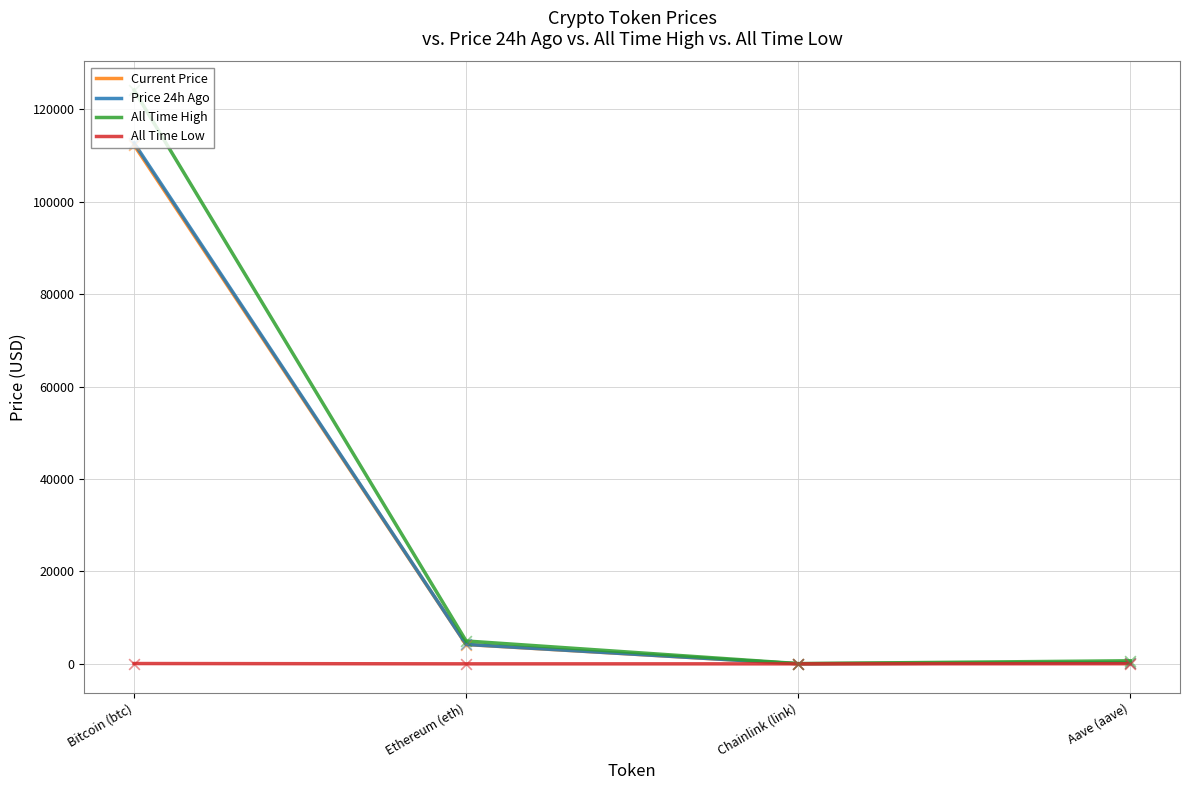

What is the total value across all series at Aave (aave)?

1234.4